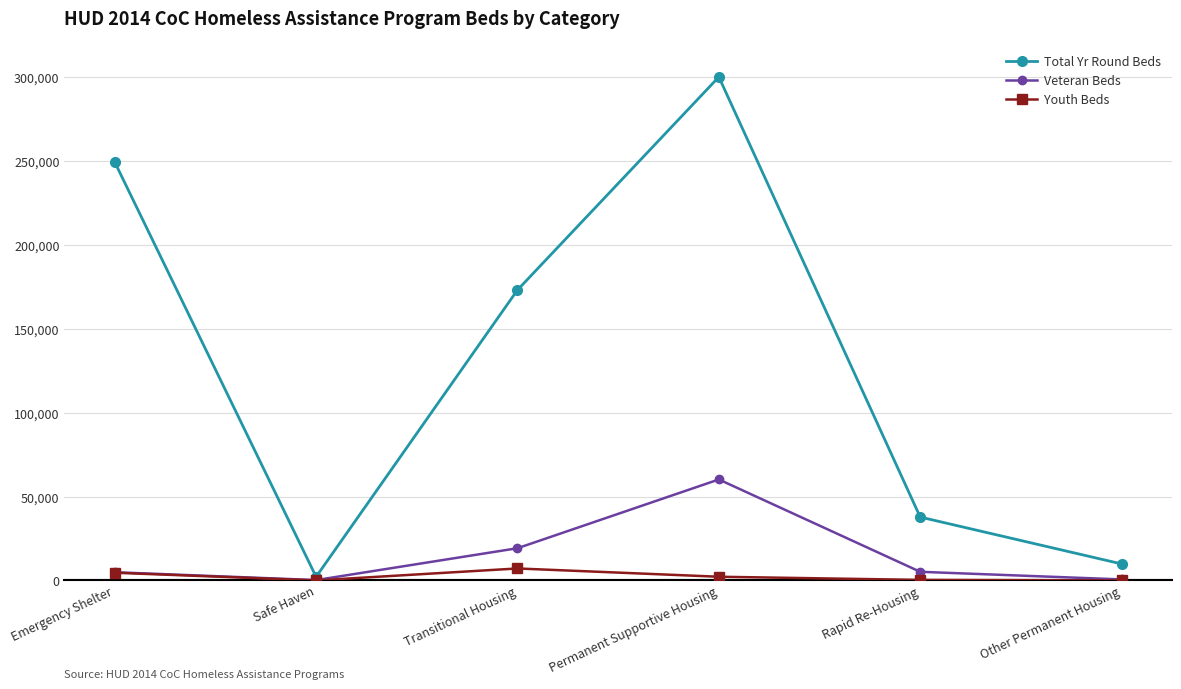

Which category has the highest value across all series?

Permanent Supportive Housing